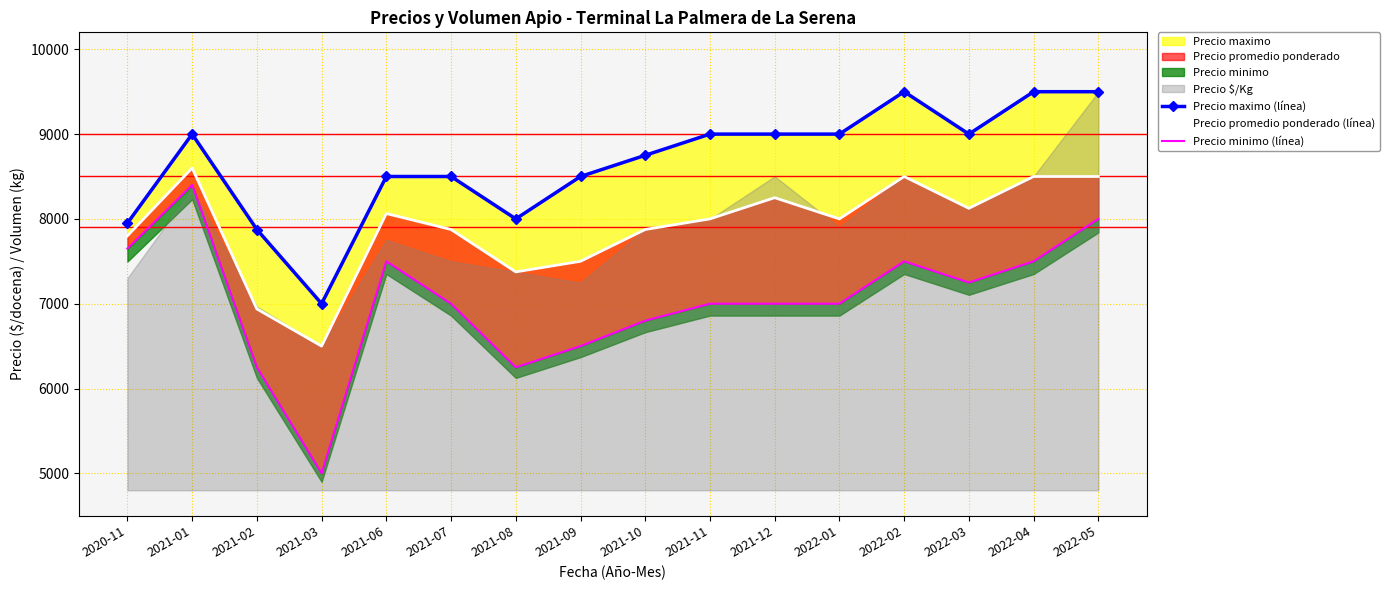

Which has a higher value, 2022-05 or 2021-08?

2022-05